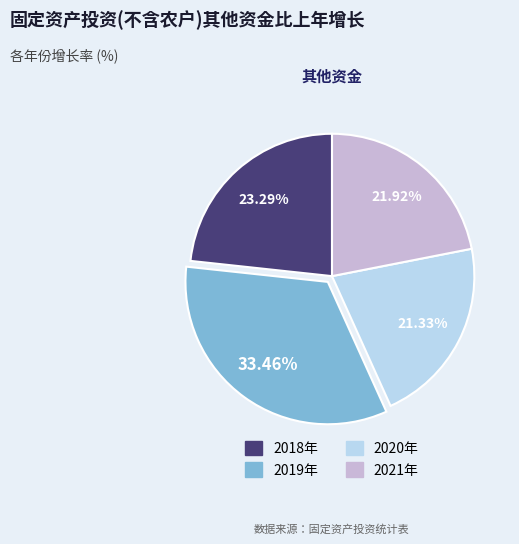

Rank the categories by value from highest to lowest.

2019年, 2018年, 2021年, 2020年